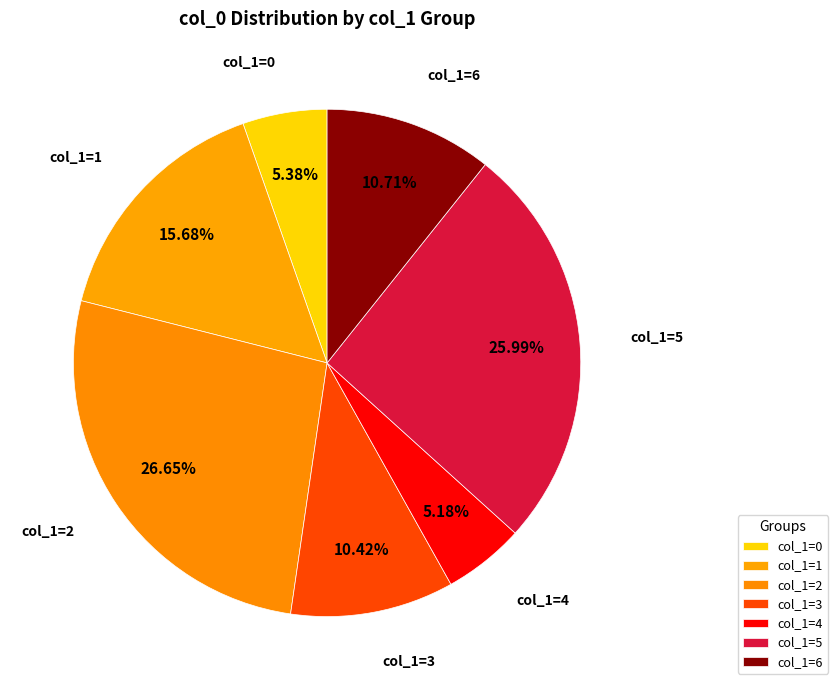

How many segments does this pie chart have?

7